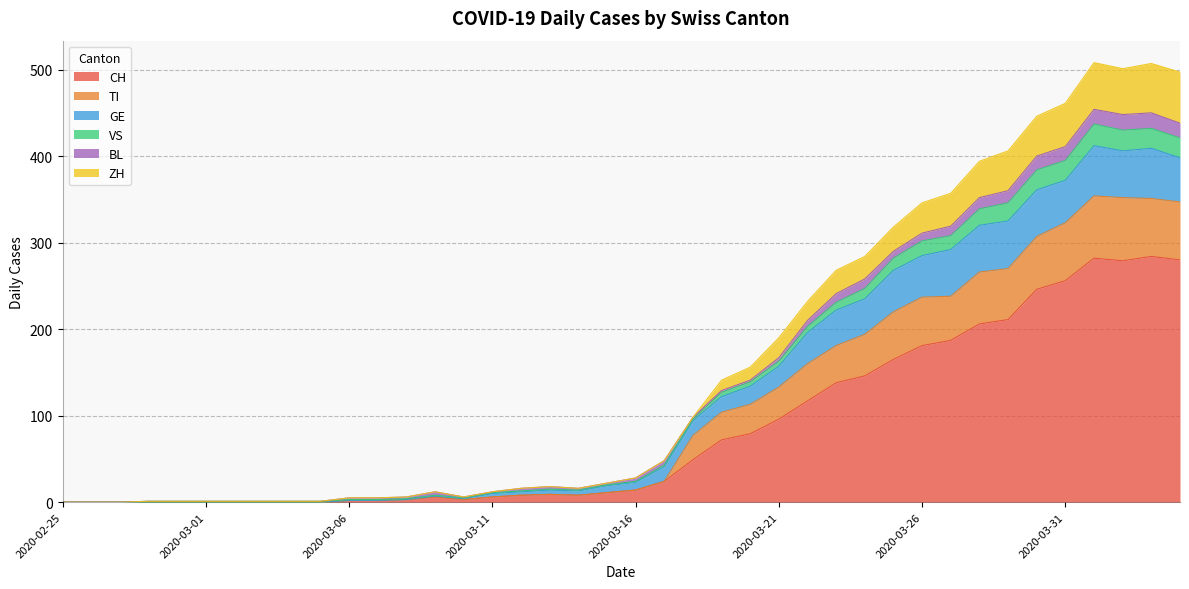

Rank the categories by VS value from highest to lowest.

2020-04-01, 2020-04-03, 2020-04-02, 2020-04-04, 2020-03-31, 2020-03-30, 2020-03-29, 2020-03-28, 2020-03-27, 2020-03-26, 2020-03-25, 2020-03-24, 2020-03-23, 2020-03-22, 2020-03-21, 2020-03-20, 2020-03-19, 2020-03-18, 2020-03-17, 2020-03-16, 2020-03-15, 2020-03-13, 2020-03-12, 2020-03-14, 2020-03-09, 2020-03-11, 2020-03-08, 2020-03-10, 2020-03-06, 2020-03-07, 2020-02-28, 2020-02-29, 2020-03-01, 2020-03-02, 2020-03-03, 2020-03-04, 2020-03-05, 2020-02-25, 2020-02-26, 2020-02-27